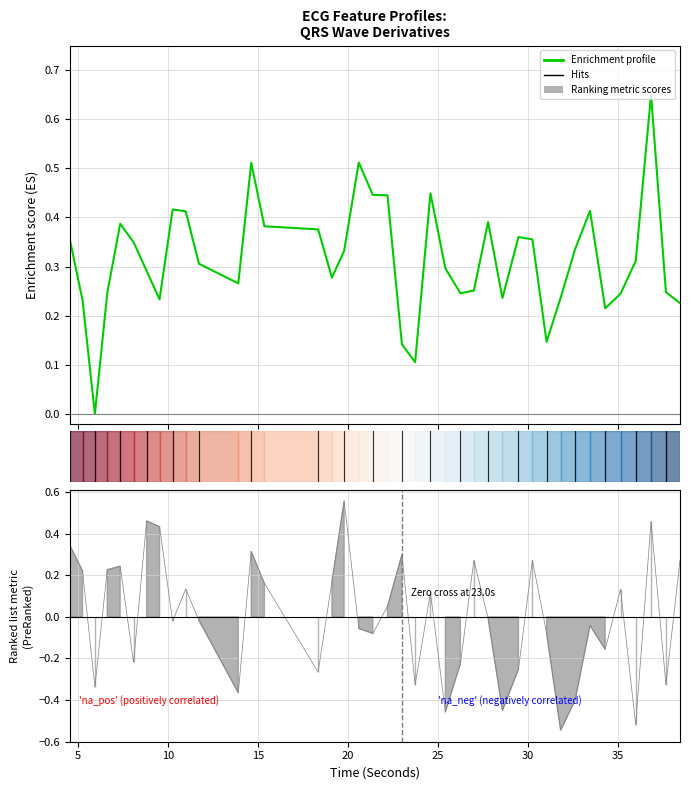

Read the value at 15.

0.2